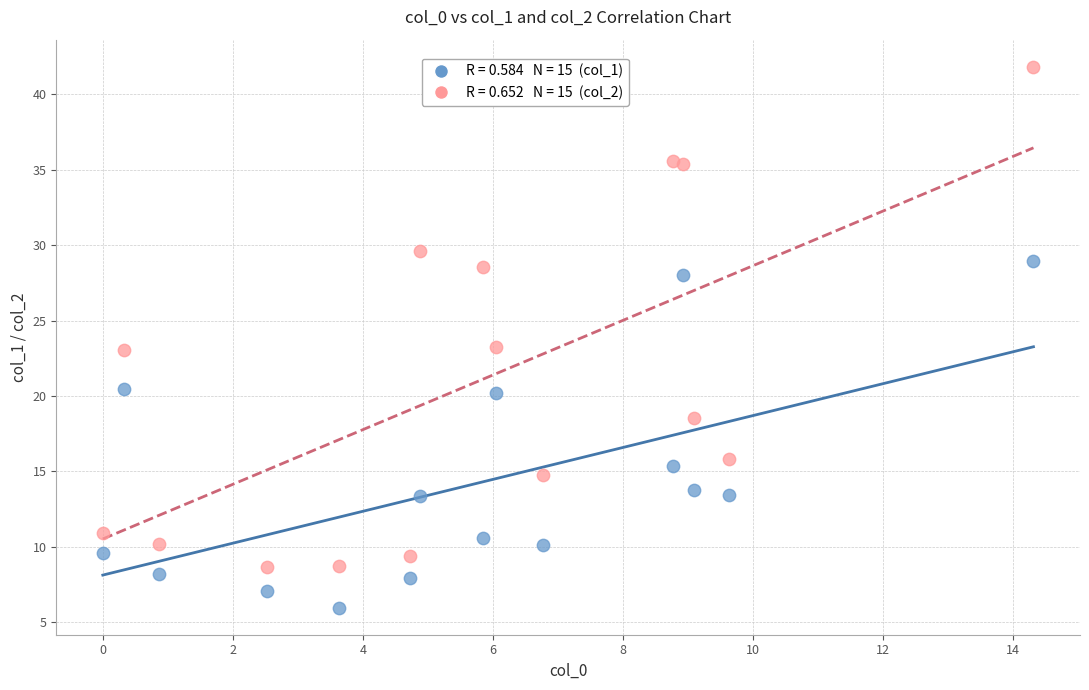

Across all data points, what is the range of Y values (max minus min)?

35.9